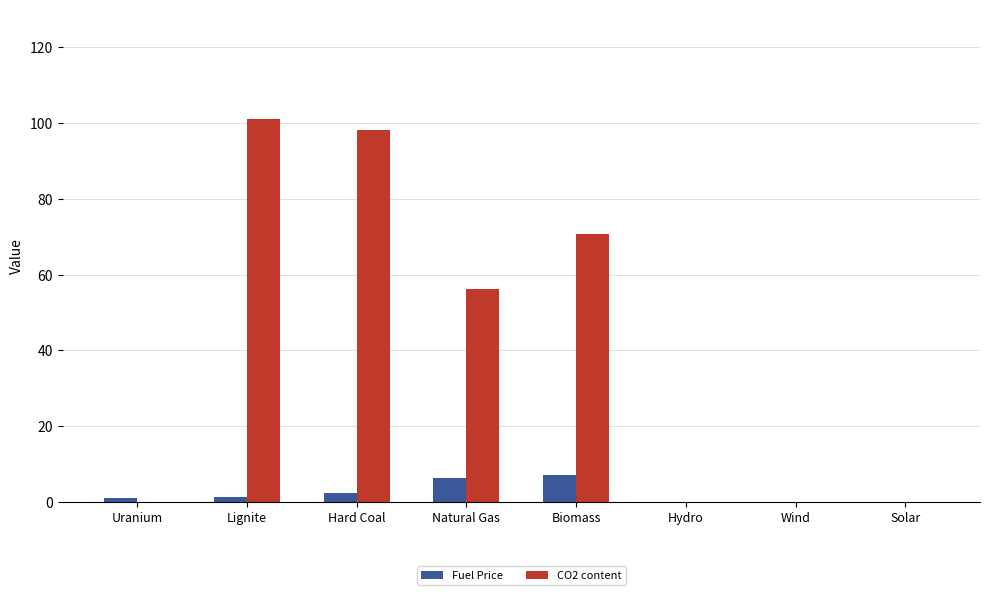

Which series has the largest total across all categories?

CO2 content